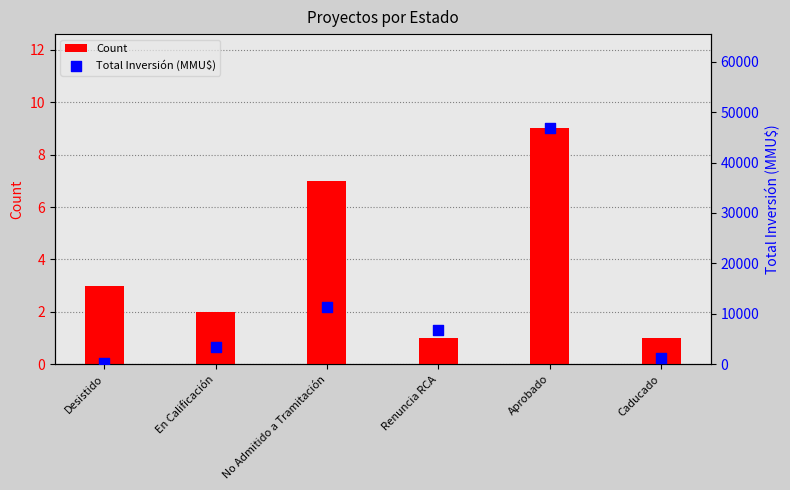

Which series contains the lowest Y value?

Count